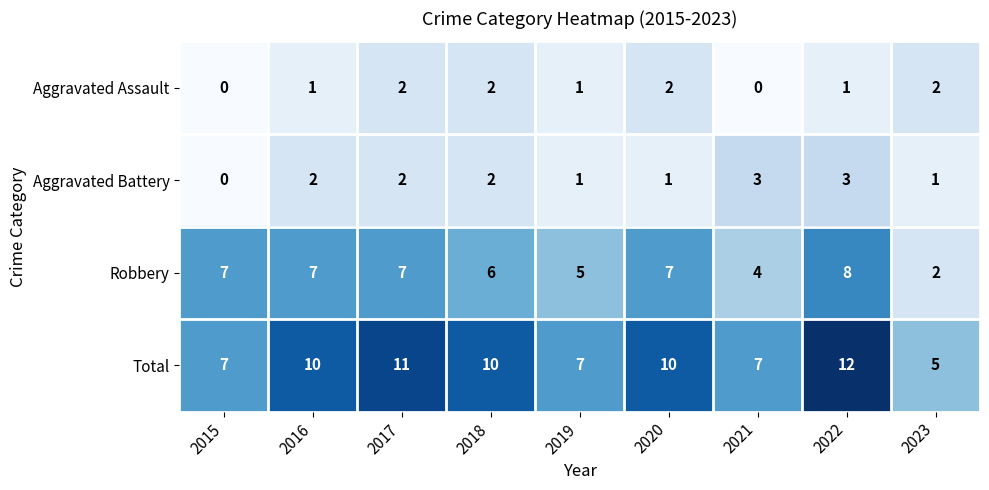

Which series has the largest range (max minus min)?

Total